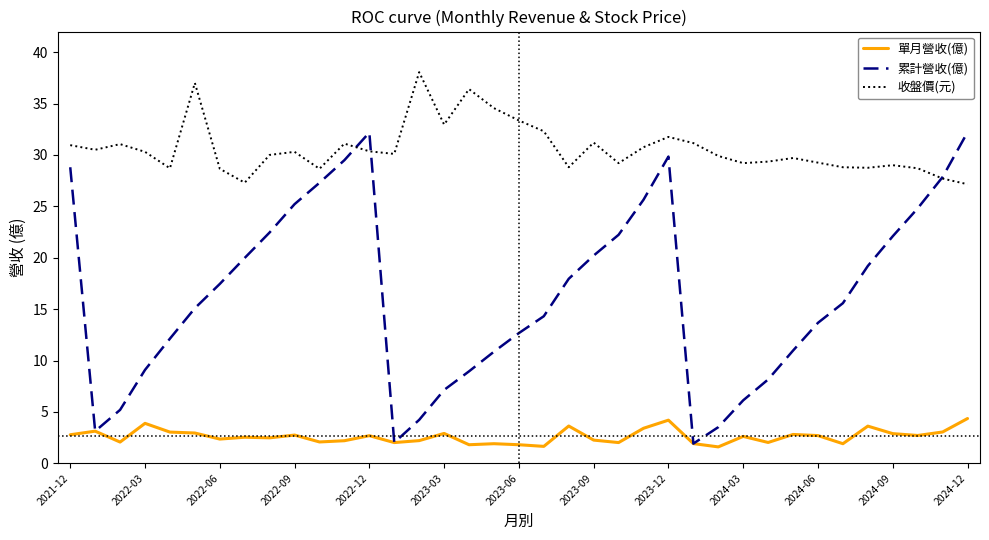

What is the minimum value shown in the chart?

1.6